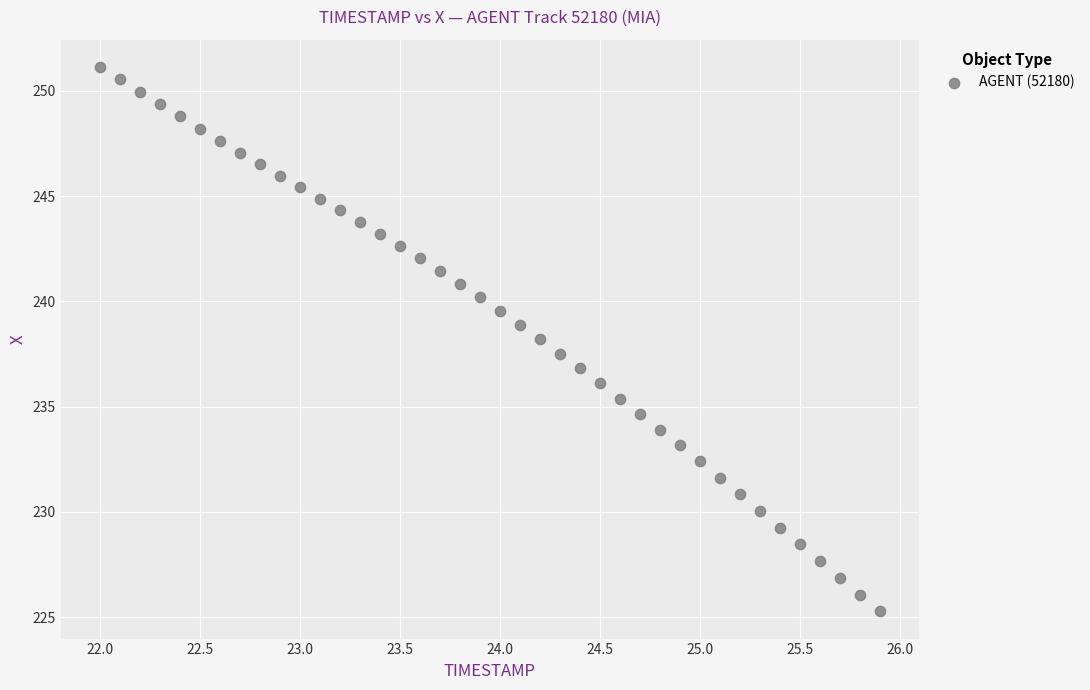

What is the range of X values (max minus min)?

3.9